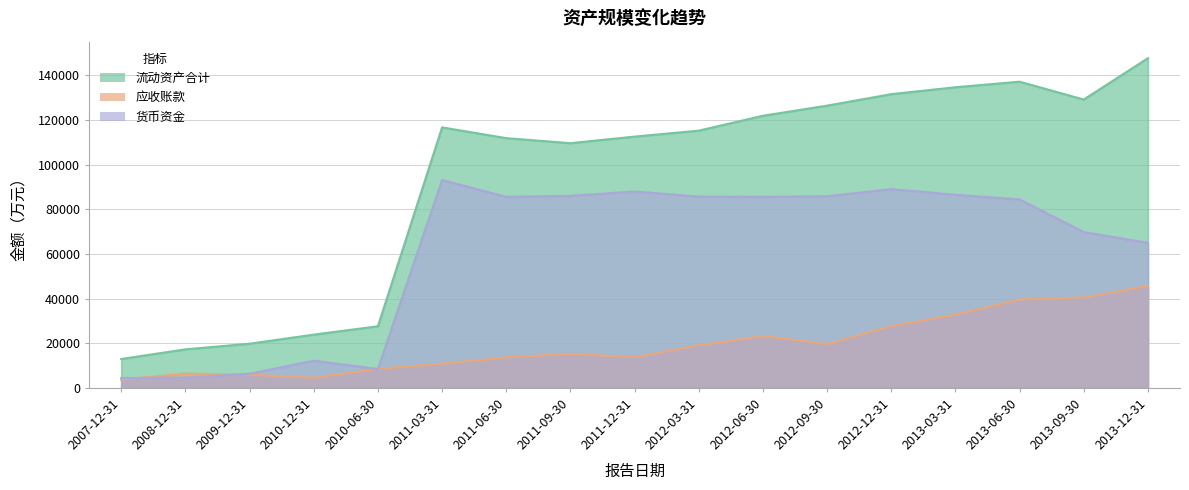

How many interior local valleys does the 应收账款 series have?

3